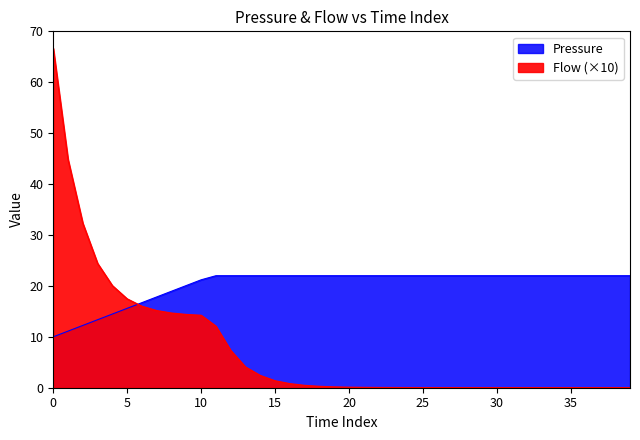

Between 33 and 31, which is larger?

33